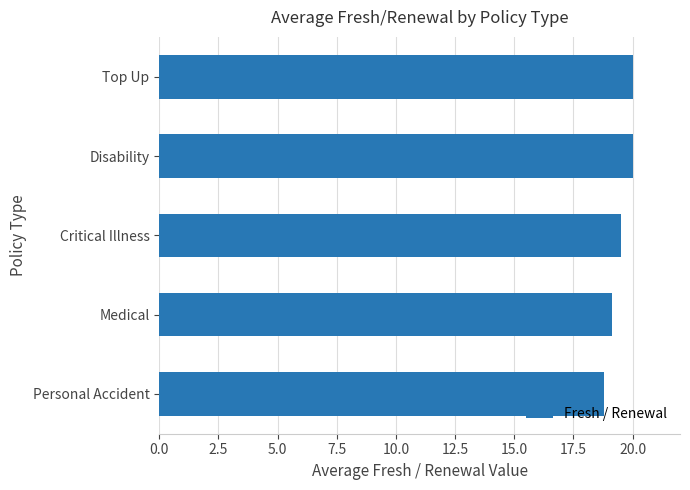

Approximately how many times larger is the value at Top Up compared to Critical Illness?

1.0